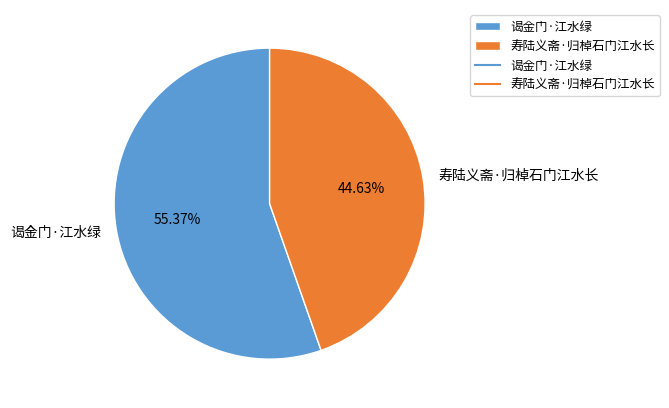

To the nearest percent, what is the difference between the 寿陆义斋·归棹石门江水长 and 谒金门·江水绿 slice percentages?

11%